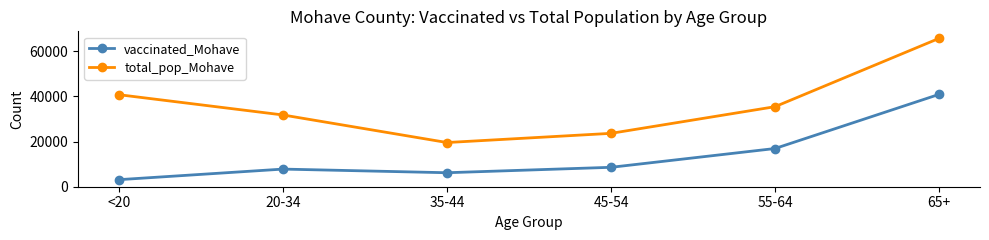

Which series has the largest range (max minus min)?

total_pop_Mohave